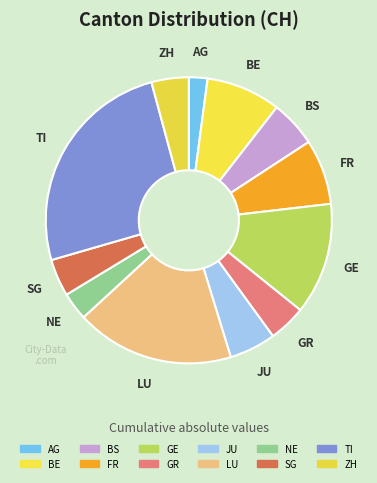

Combined, do NE and JU account for over 50%?

No